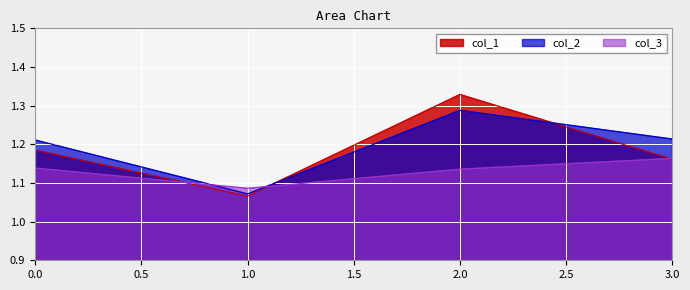

How many lines are shown in the chart?

3